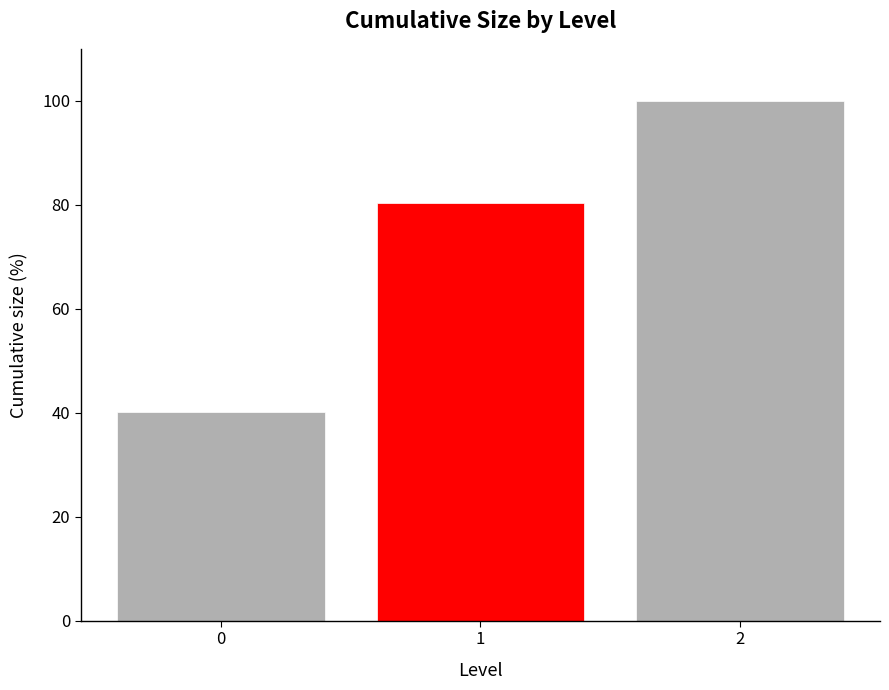

Is it true that the value at 2 is 29.5?

False